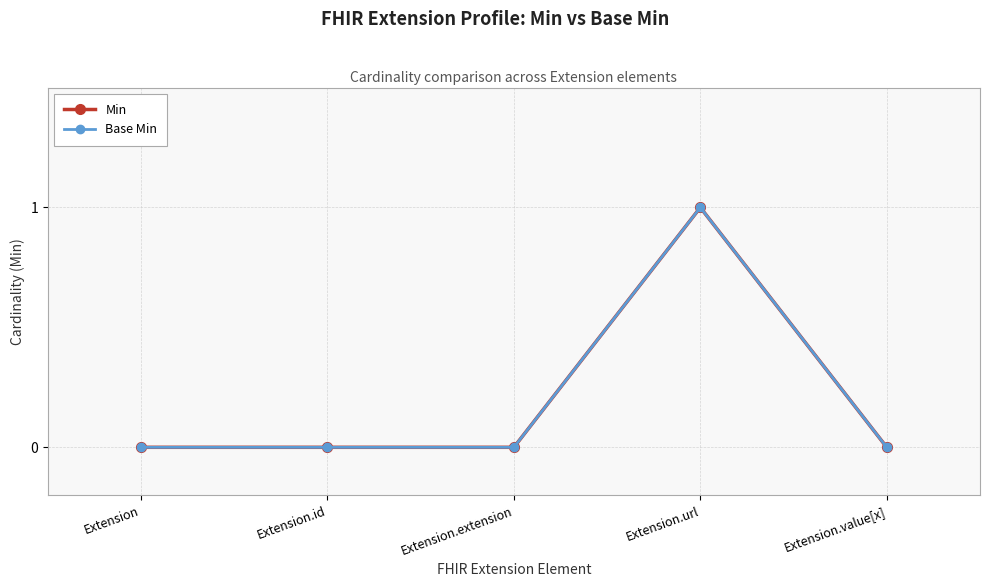

List the labels in order of Base Min value, smallest first.

Extension, Extension.id, Extension.extension, Extension.value[x], Extension.url